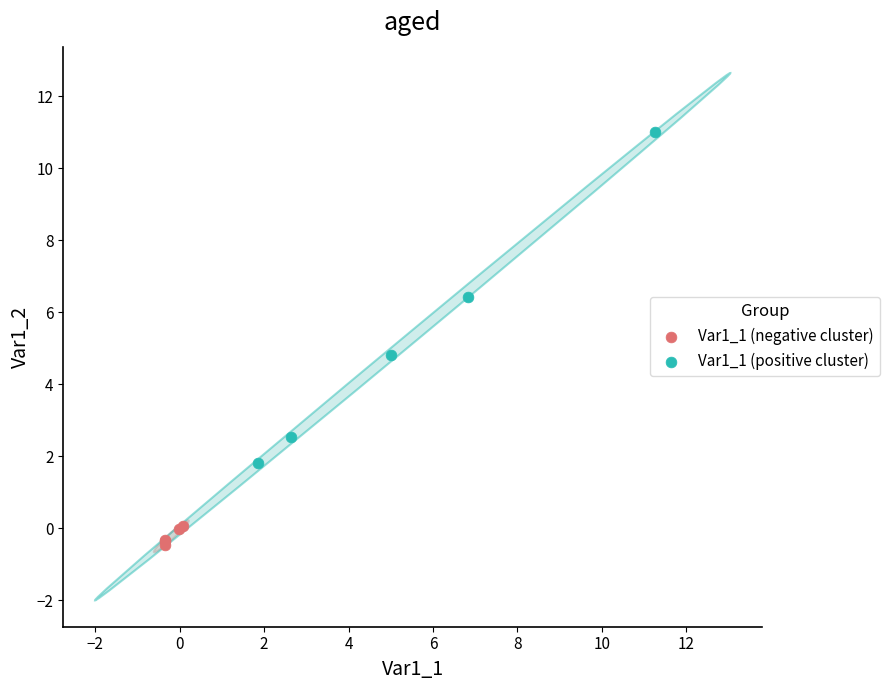

Which series has the largest Y range (max minus min)?

Var1_1 (positive cluster)